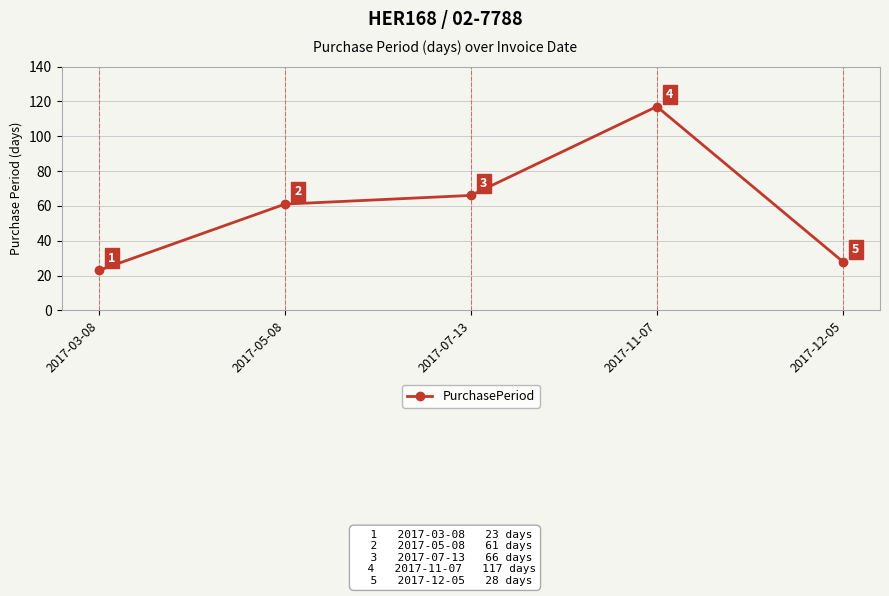

Reading left to right, transcribe all the data shown in this chart.

23	61	66	117	28